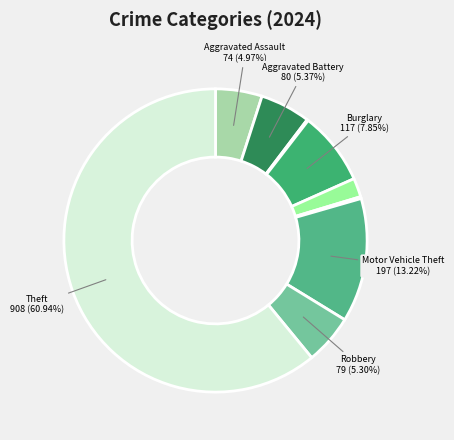

Is there a majority slice in this chart?

Yes